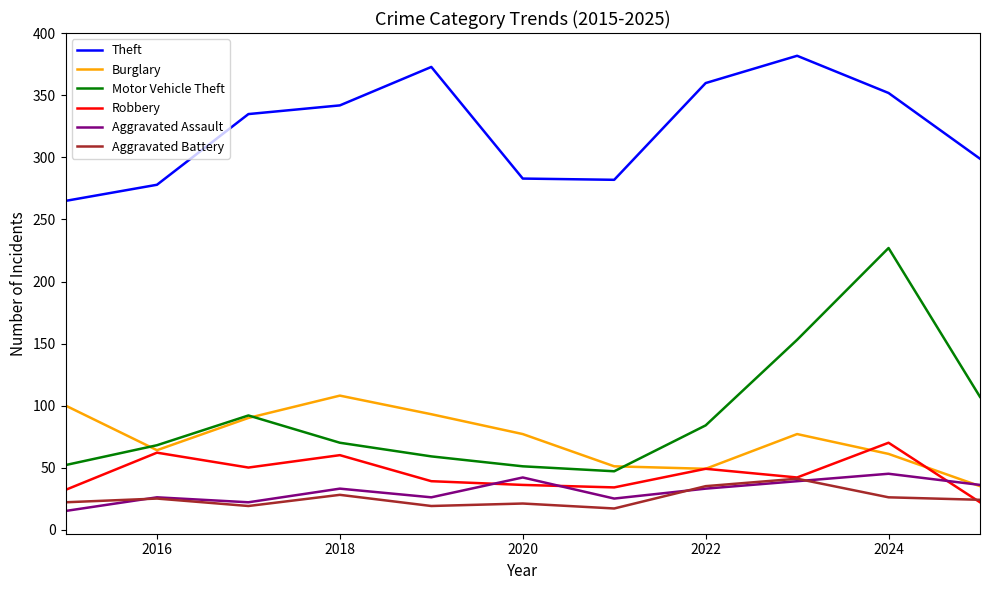

Which series has the largest total across all categories?

Theft